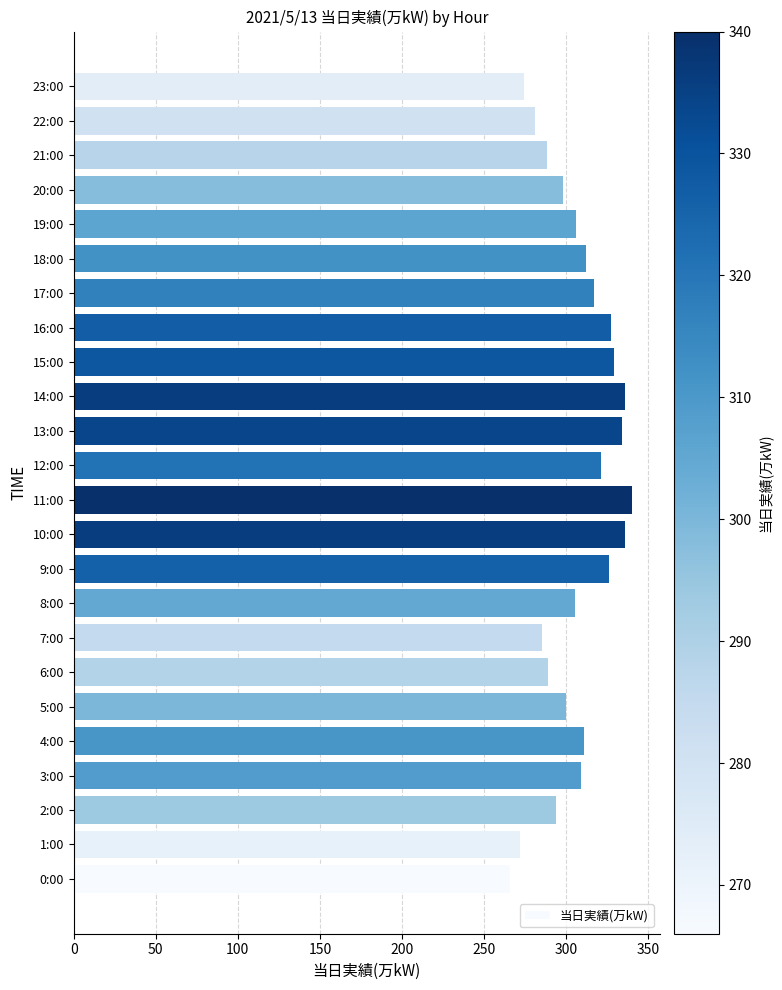

Which has a higher value, 7:00 or 2:00?

2:00